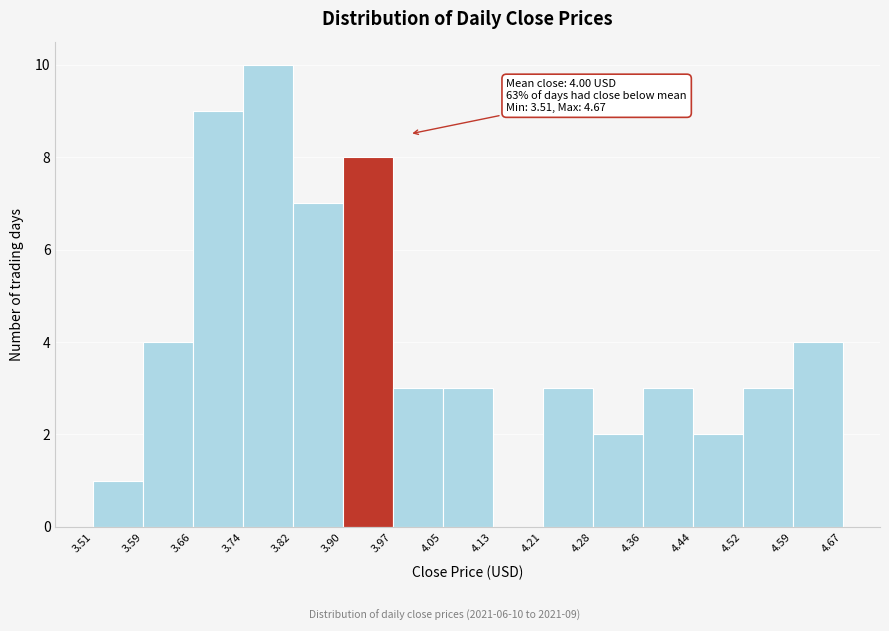

Over which range of the x-axis is the bar tallest?

3.74 to 3.82